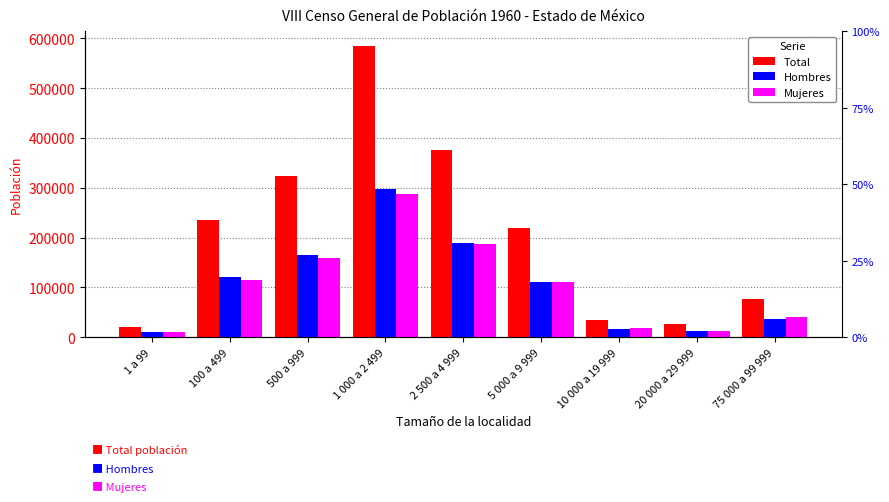

What is the difference between the highest and lowest values at 1 000 a 2 499?

297420